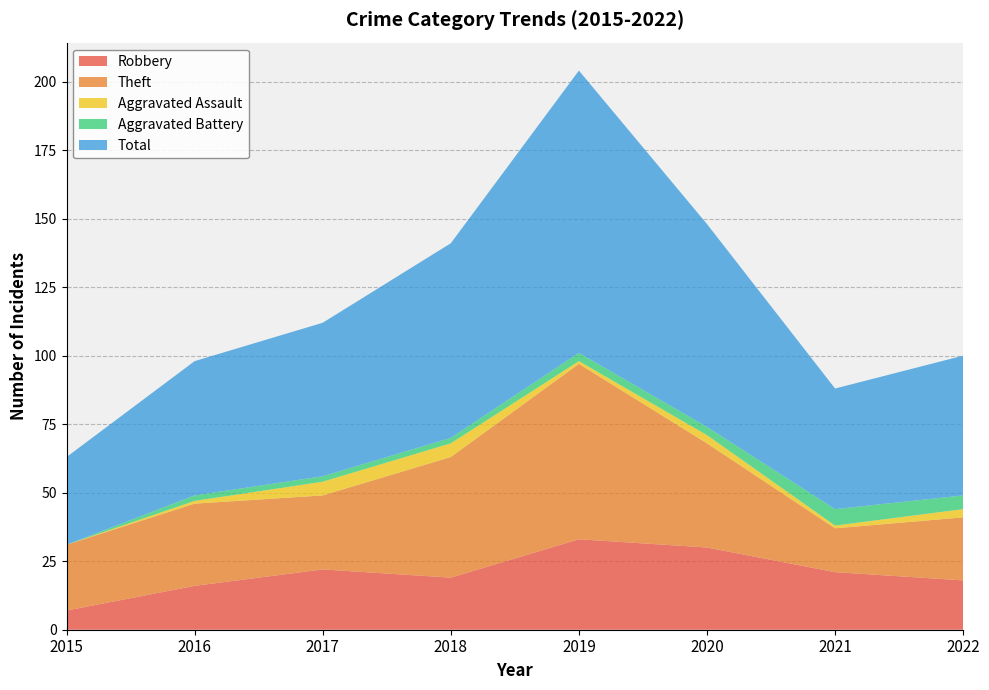

Reading left to right, what are all the values shown in this chart?

Robbery: 7	16	22	19	33	30	21	18
Theft: 24	30	27	44	64	38	16	23
Aggravated Assault: 0	1	5	5	1	3	1	3
Aggravated Battery: 0	2	2	2	3	3	6	5
Total: 32	49	56	71	103	74	44	51